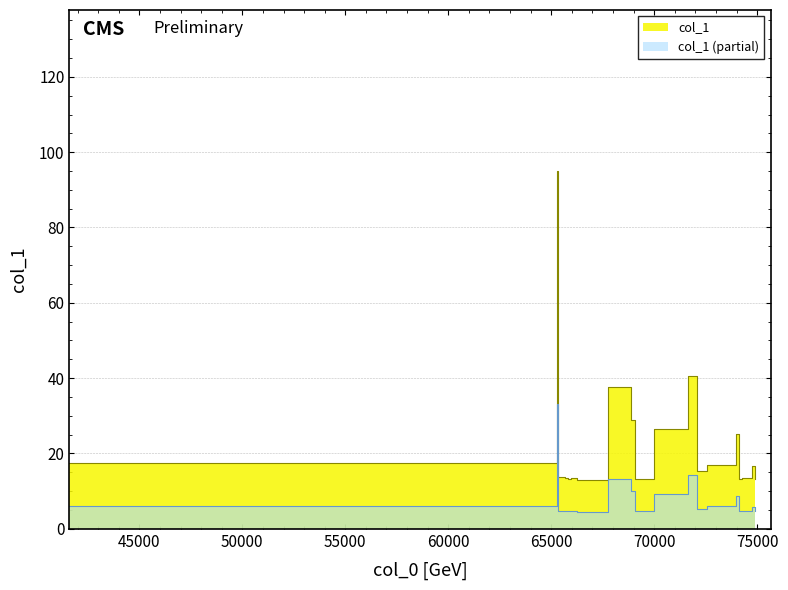

What is the average value?

22.8